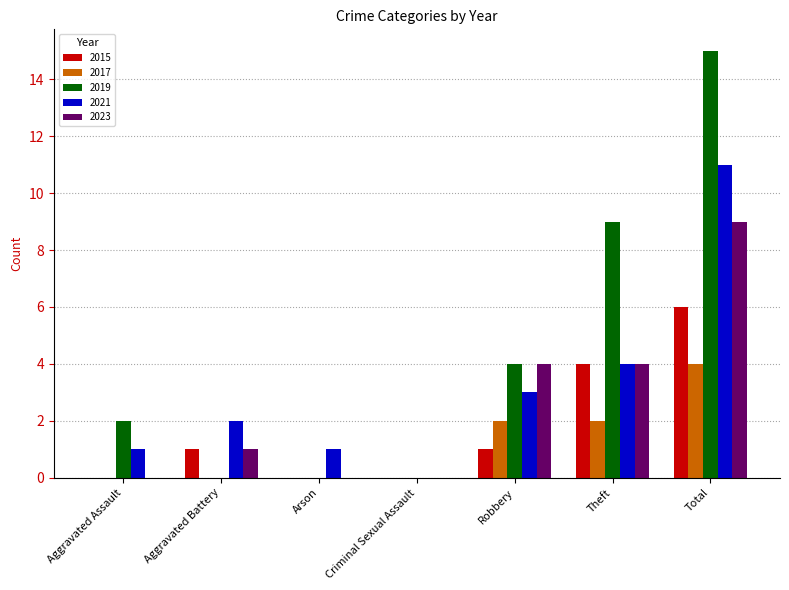

What is the total value across all series at Robbery?

14